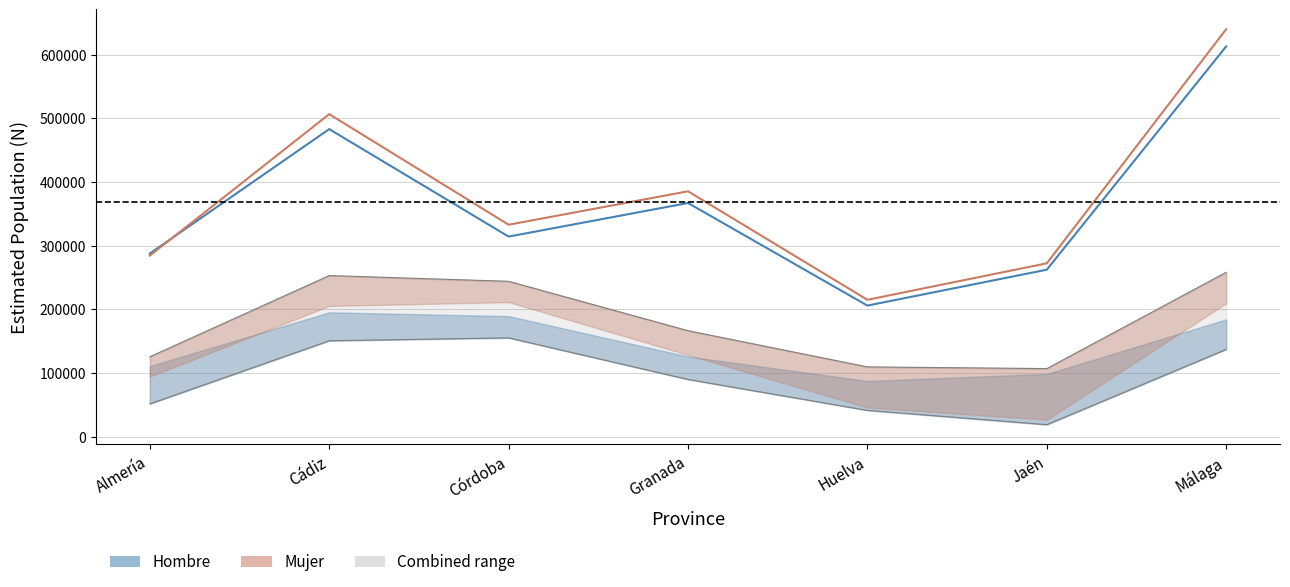

What is the total value across all series at Huelva?

420702